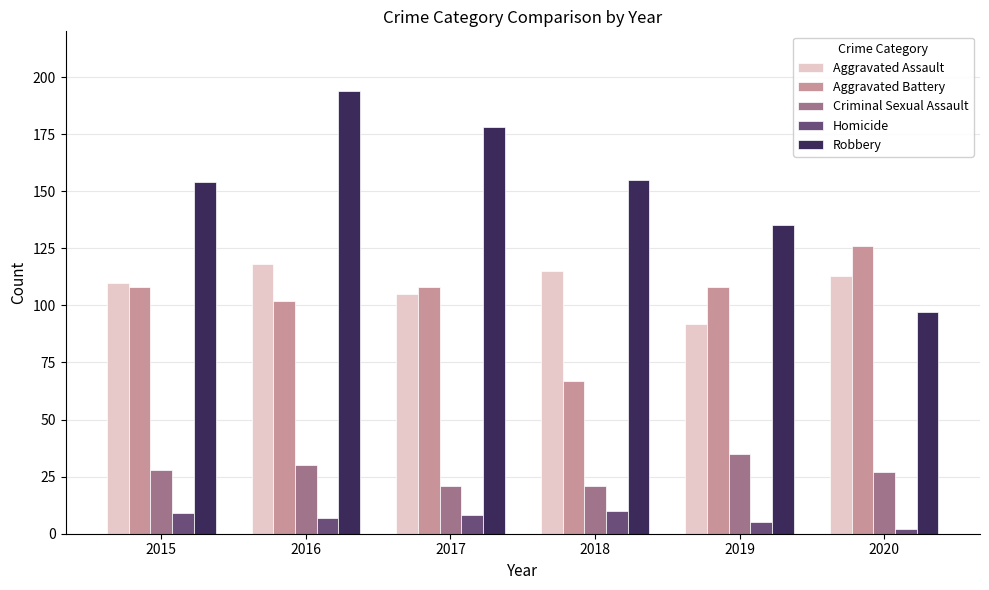

Are the bars grouped side by side (vs. stacked)?

Yes